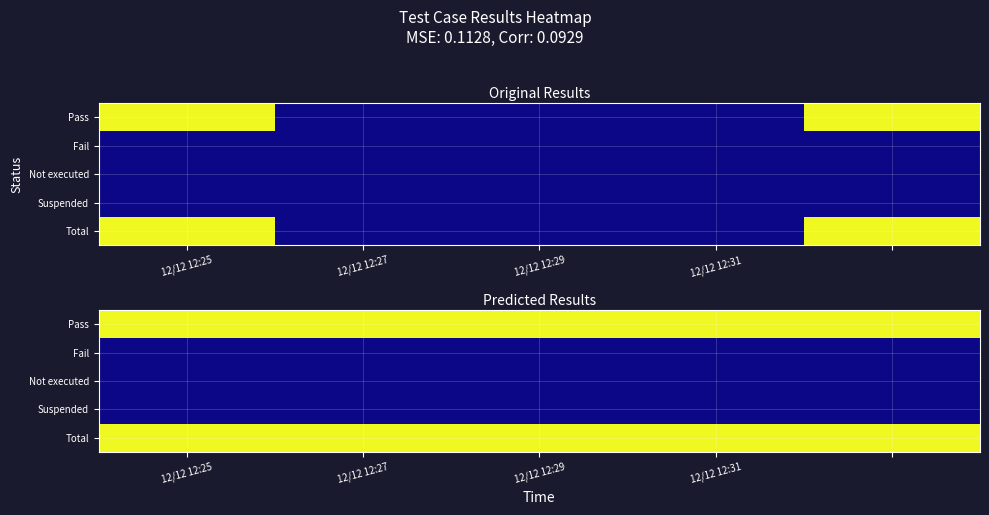

Is the value of Not executed at 12/12 12:29 greater than the value of Suspended at 12/12 12:31?

No